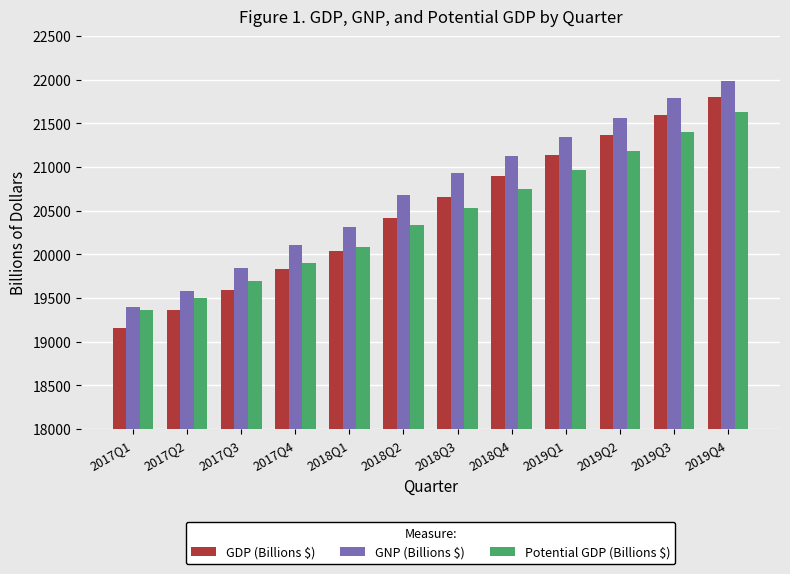

Between 2018Q2 and 2019Q4, which series saw the biggest shift?

GDP (Billions $)